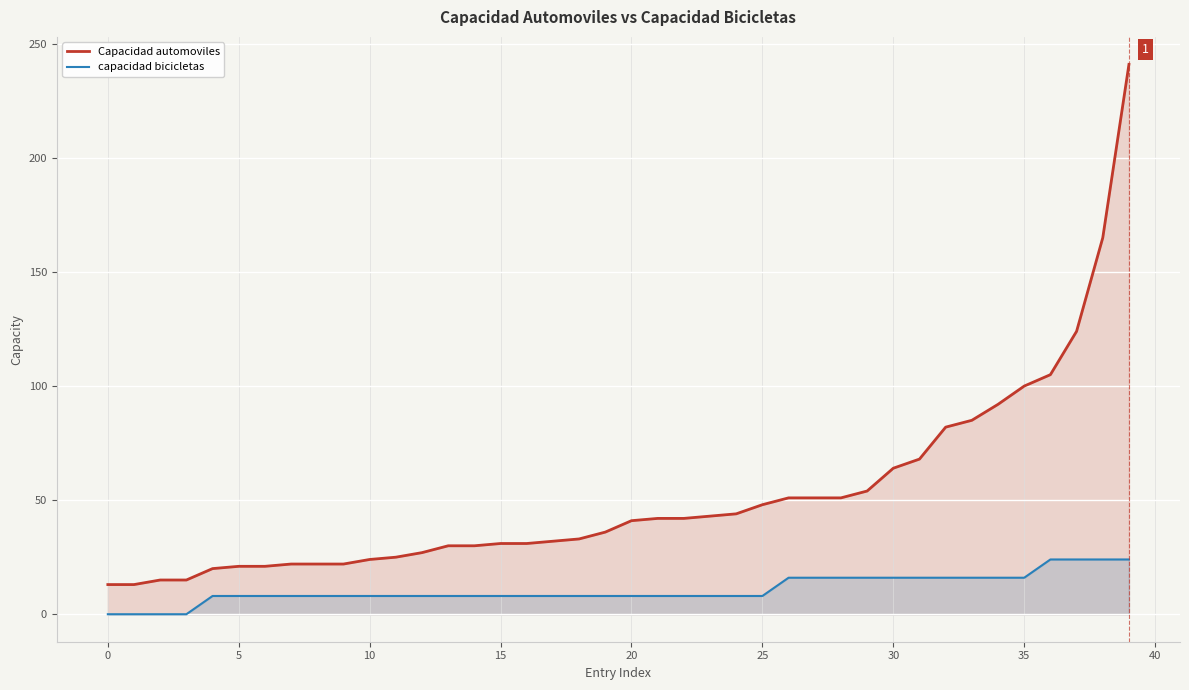

What is the maximum value shown in the chart?

241